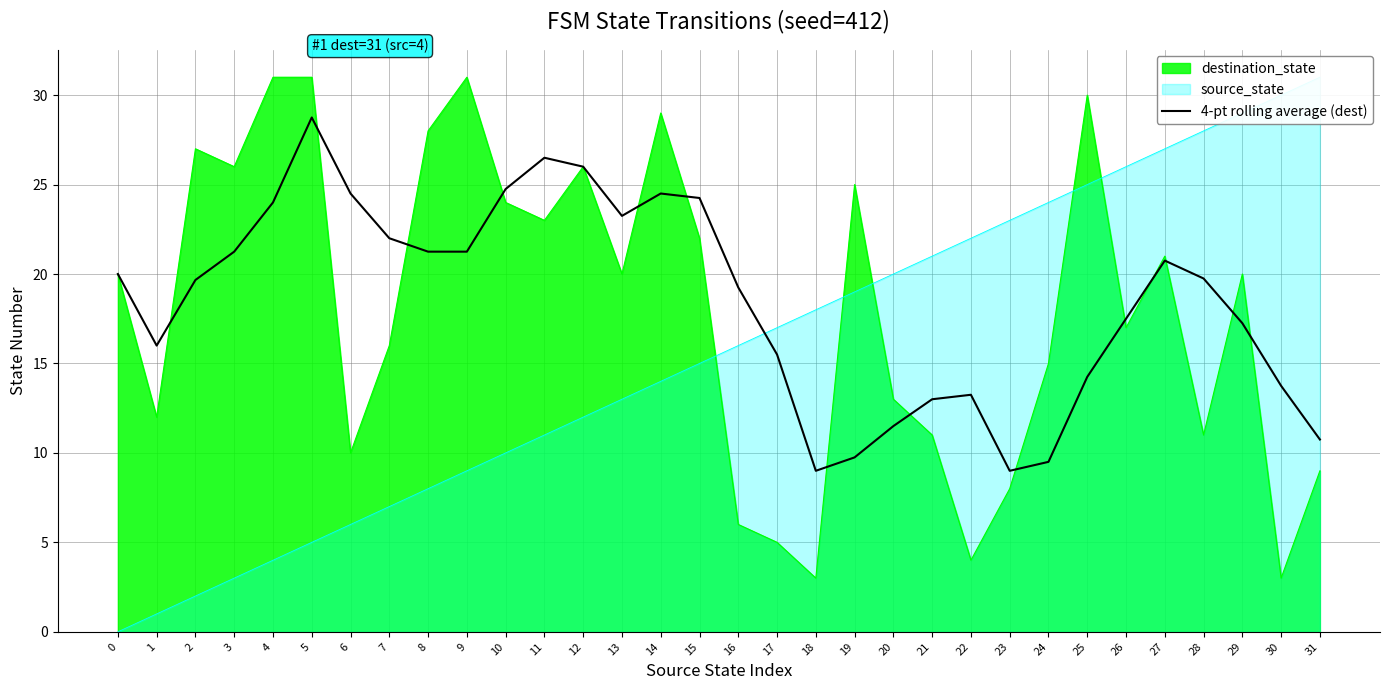

Which label corresponds to the largest value in the chart?

5